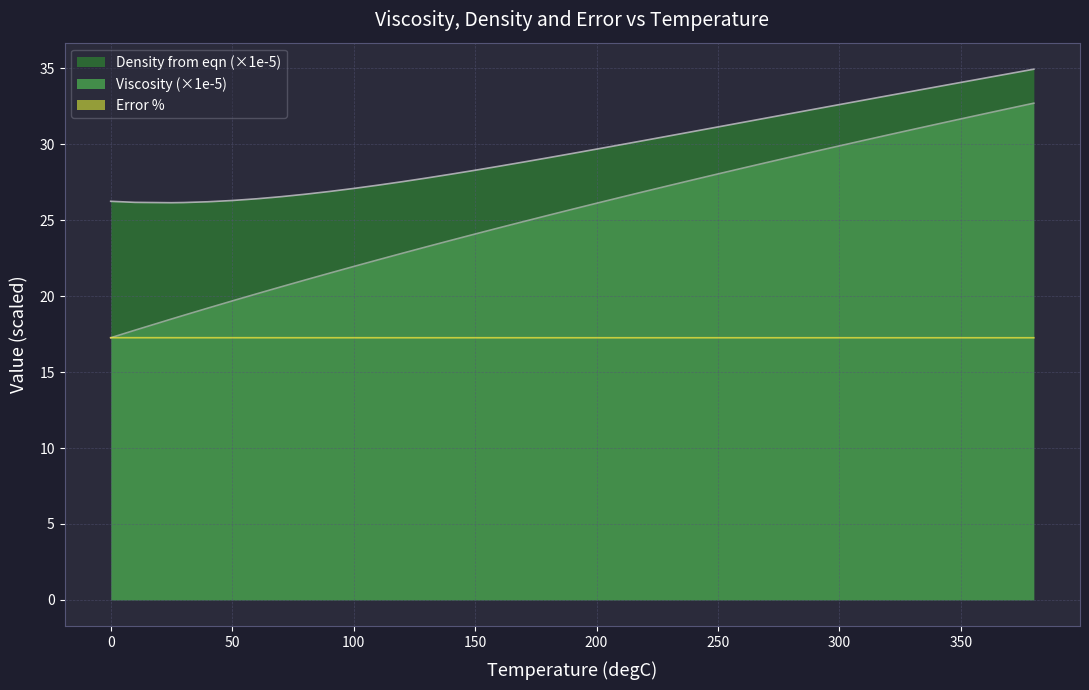

How many lines are shown in the chart?

3